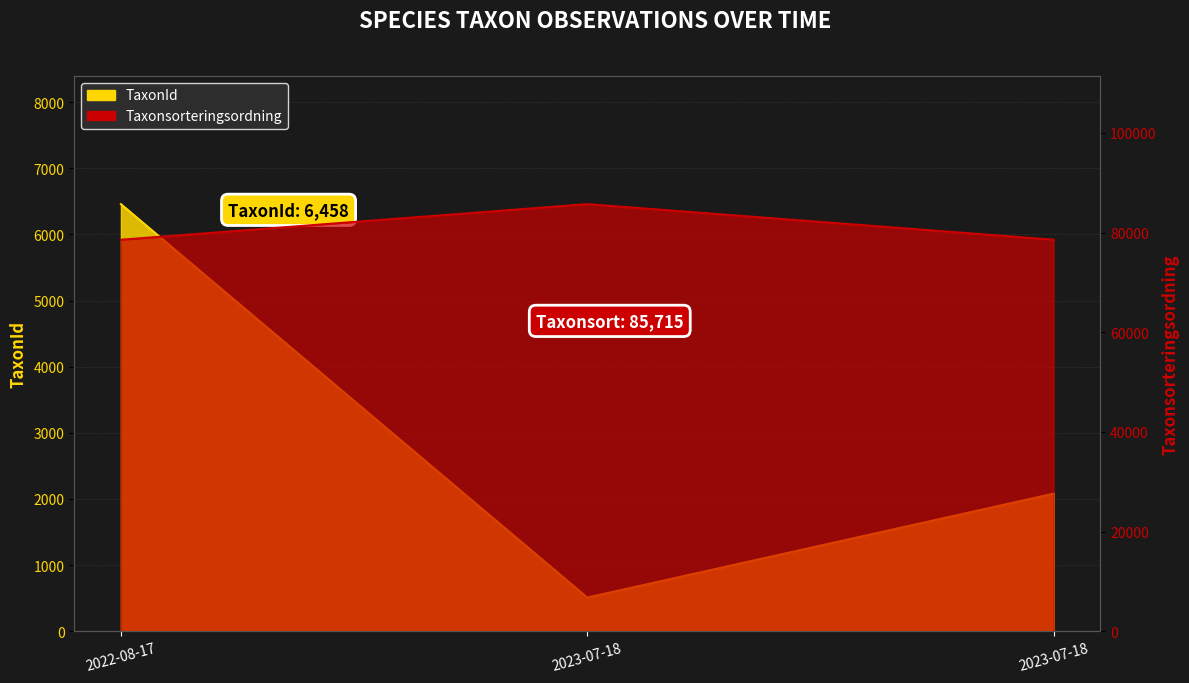

Rank the categories by Taxonsorteringsordning value from highest to lowest.

2023-07-18, 2023-07-18, 2022-08-17